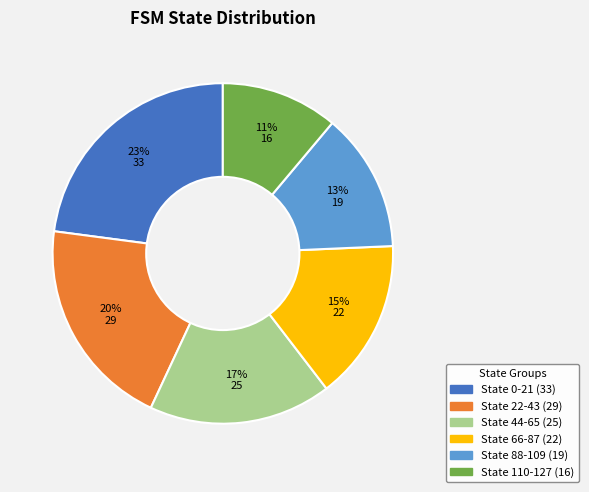

Which has a higher value, State 66-87 or State 44-65?

State 44-65